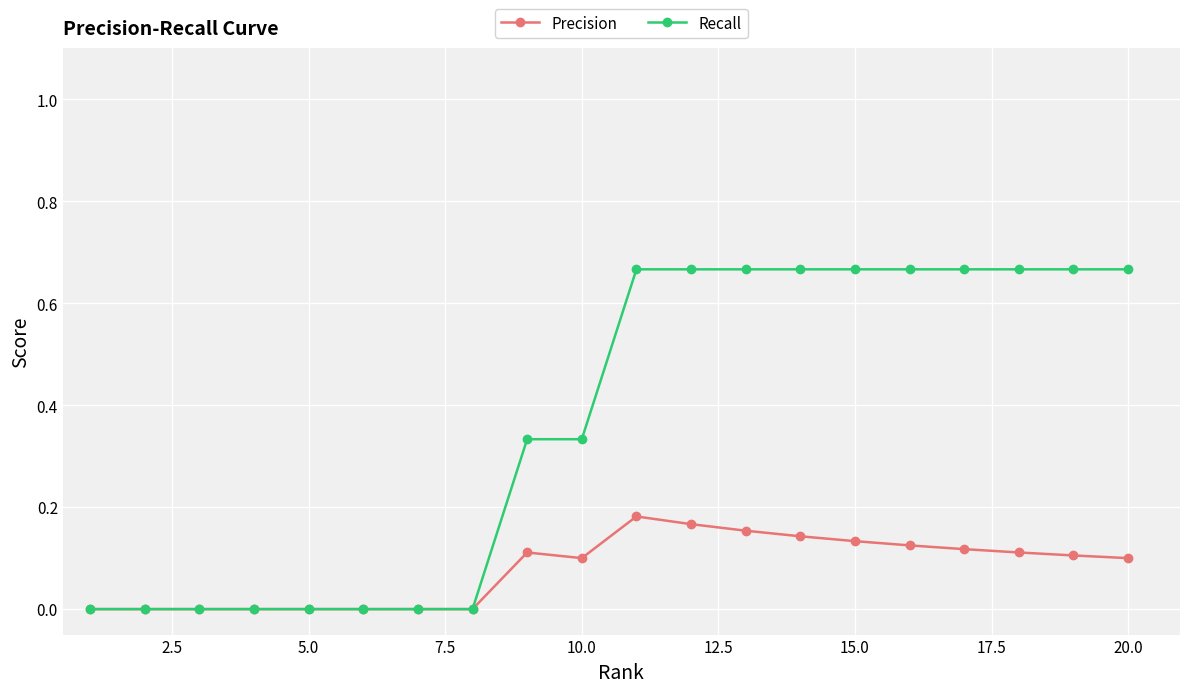

List the series in order of their overall mean, highest first.

Recall, Precision